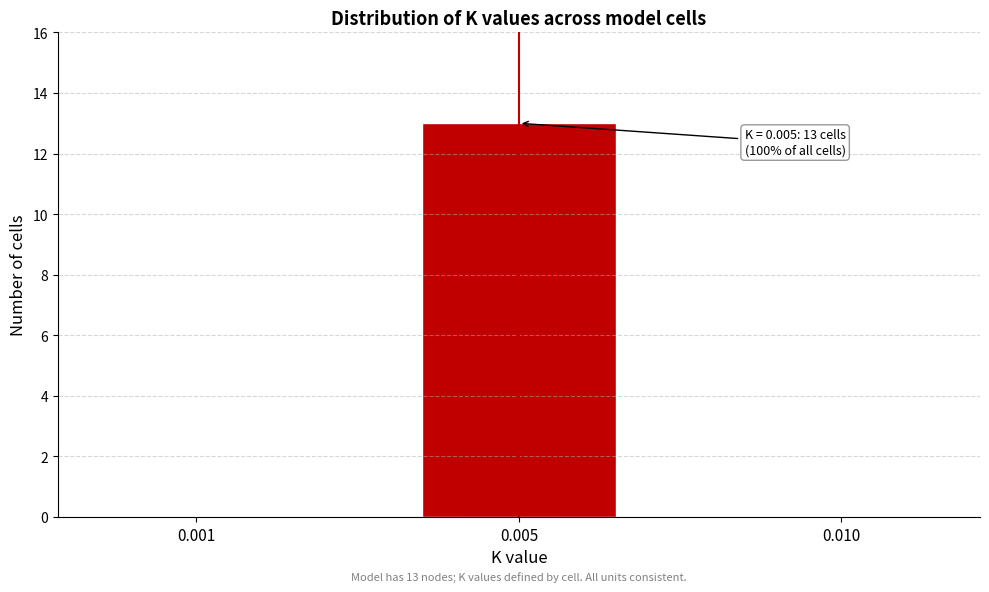

Reading left to right, list all the values displayed in this chart.

0.001=0	0.005=13	0.010=0